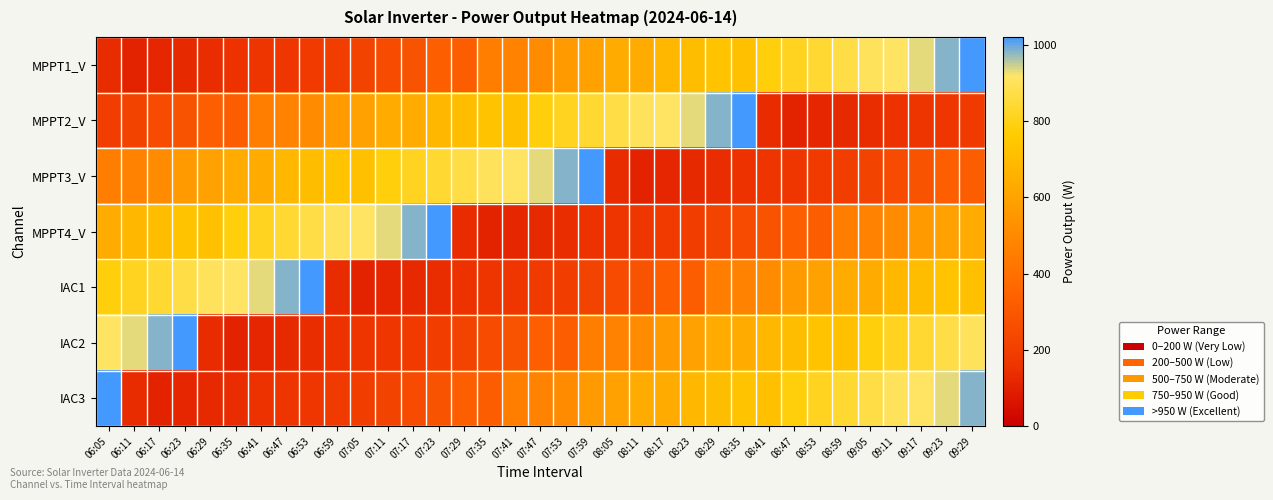

Rank the series by their maximum value, from highest to lowest.

MPPT1_V, MPPT2_V, MPPT3_V, MPPT4_V, IAC1, IAC2, IAC3